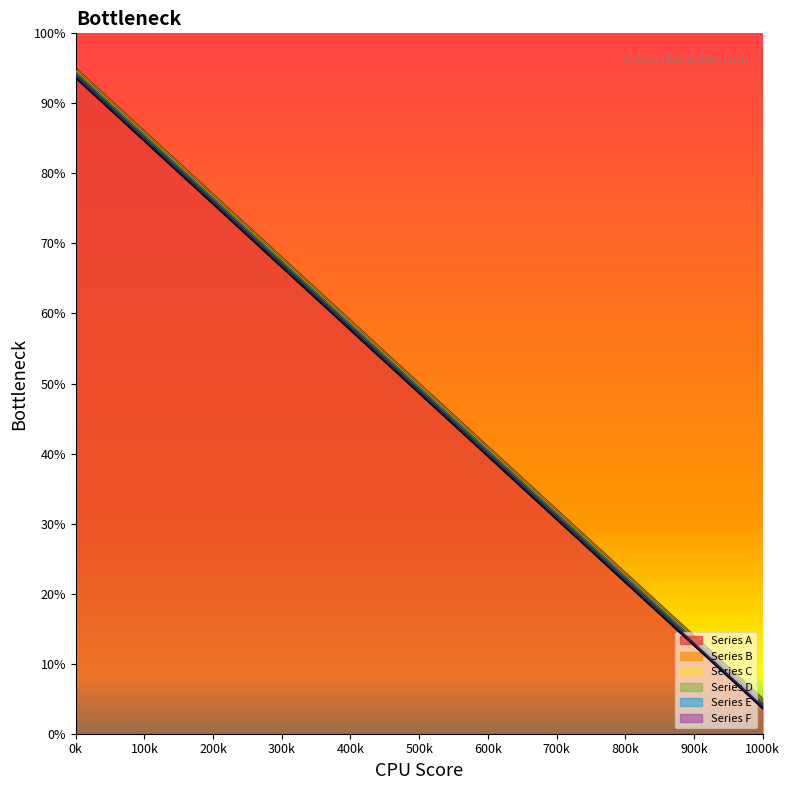

True or false: Series C and Series D intersect in this chart.

False